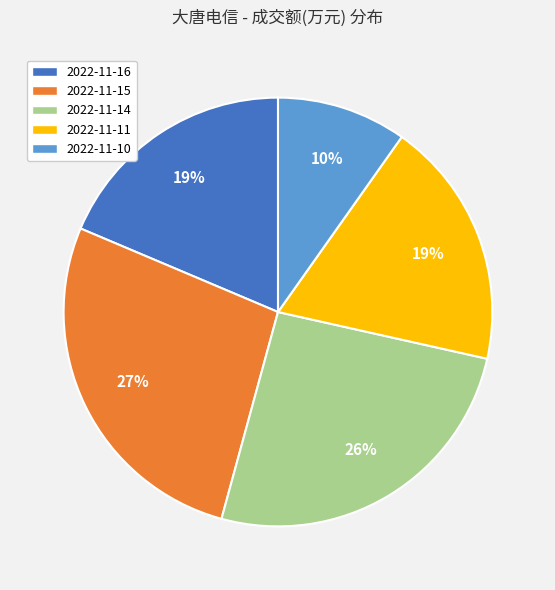

The 2022-11-15 slice represents 27% of the pie. True or false?

True